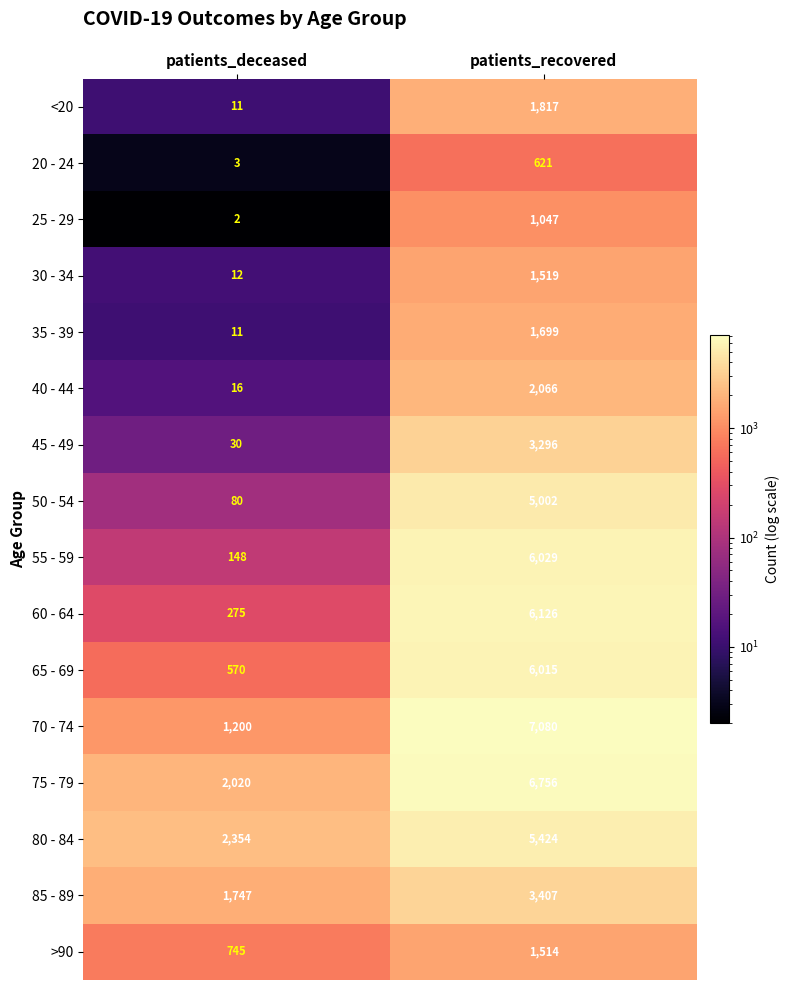

What is the spread (max minus min) of values at patients_deceased?

2352